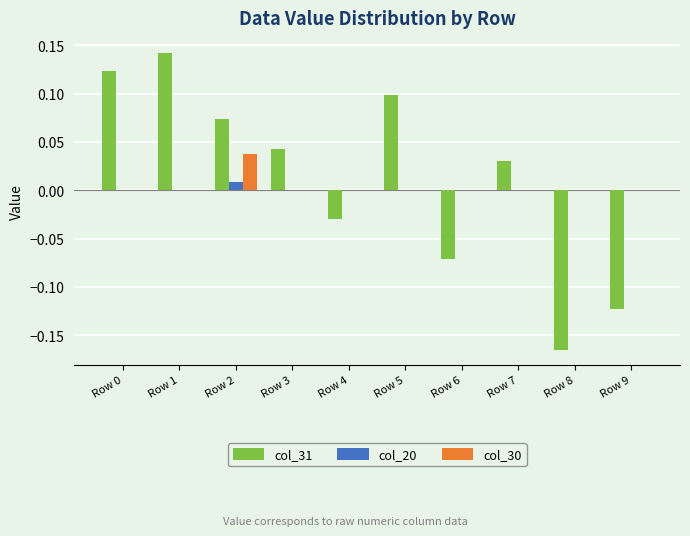

Which label corresponds to the largest value in the chart?

Row 1